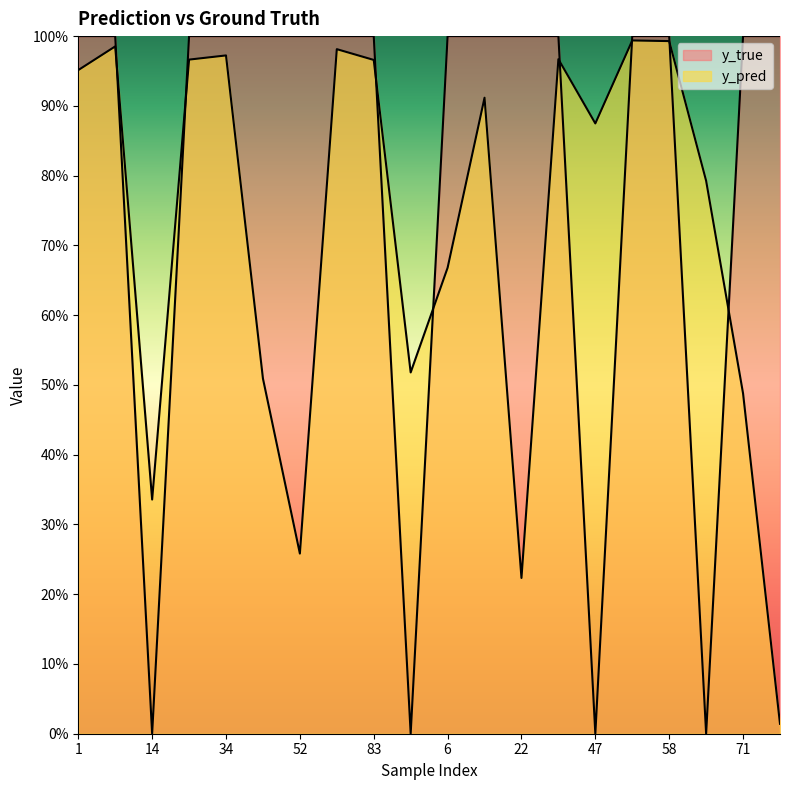

In y_pred, how many points are lower than both neighbors (excluding endpoints)?

5